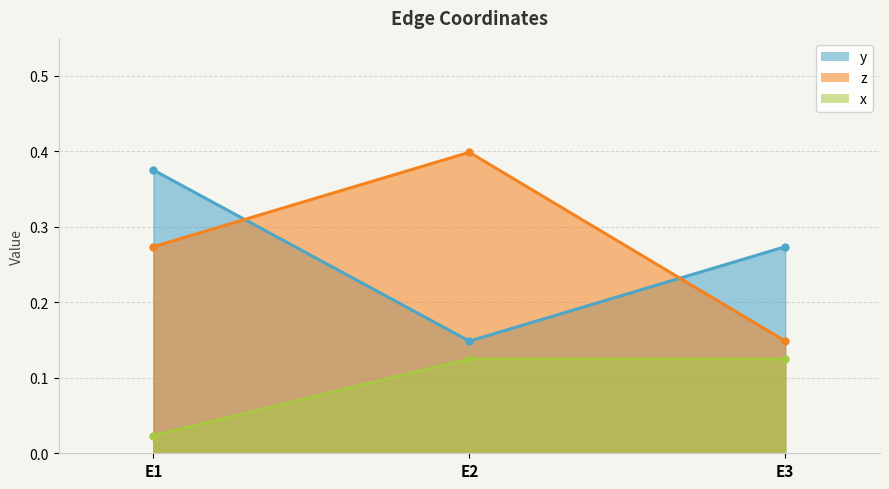

Between E1 and E2, which is larger?

E1